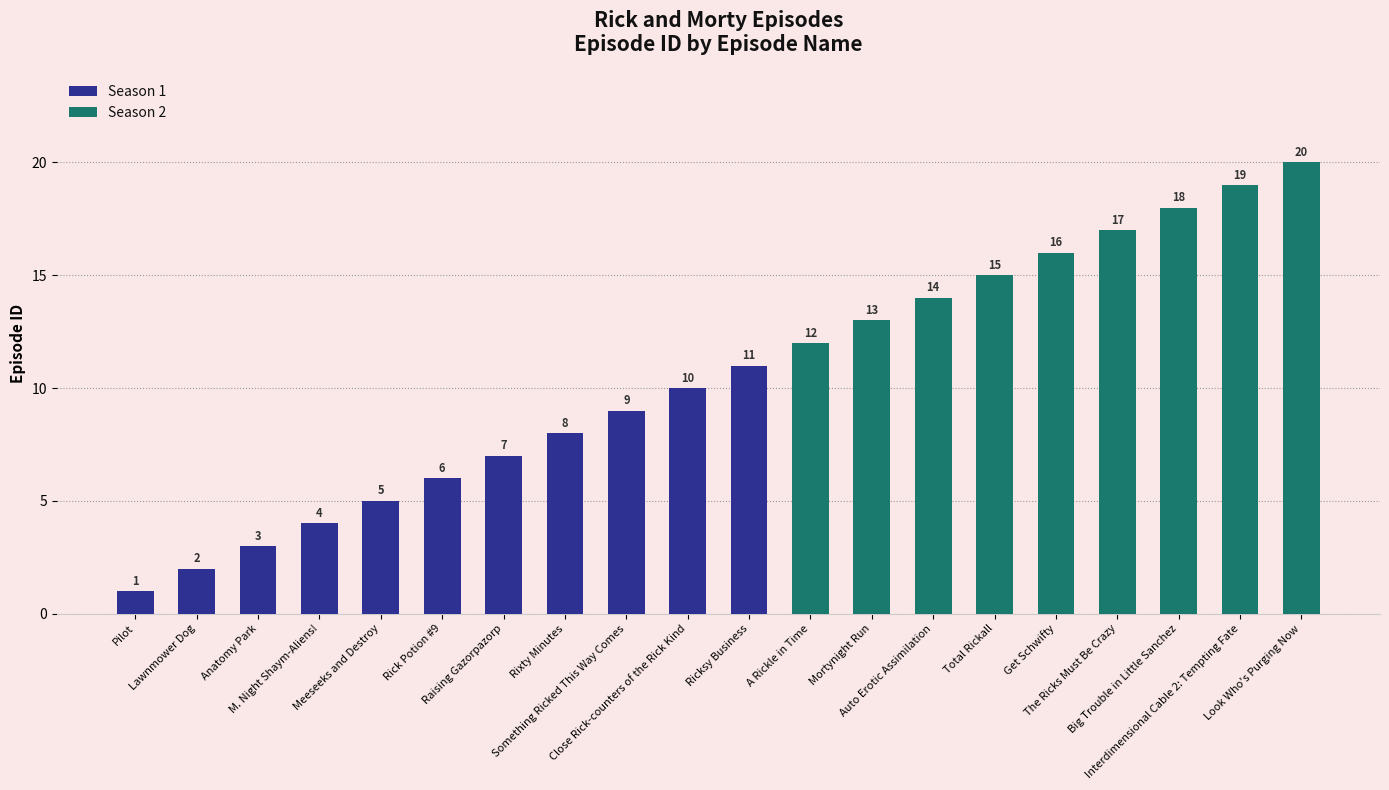

True or false: the data shows 14 at Close Rick-counters of the Rick Kind.

False